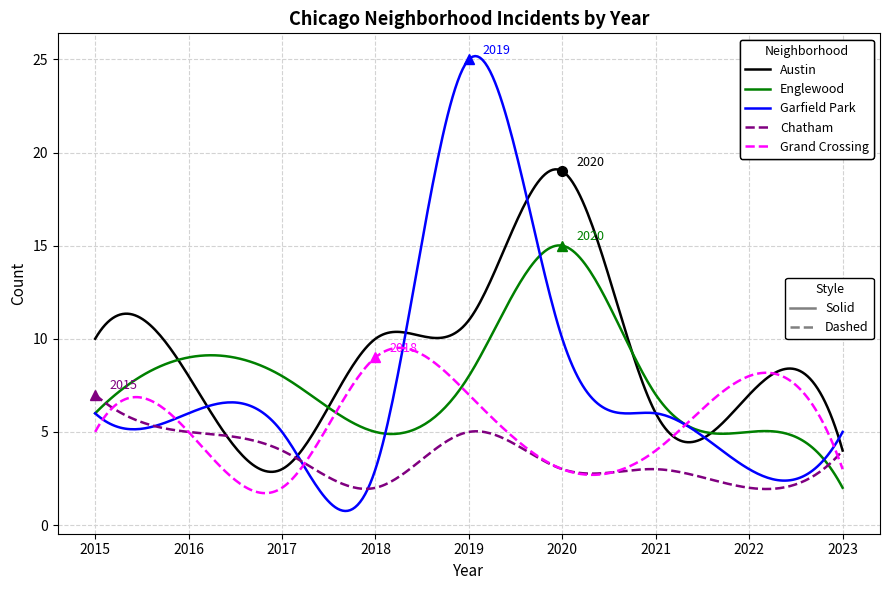

What is the minimum value shown in the chart?

0.8